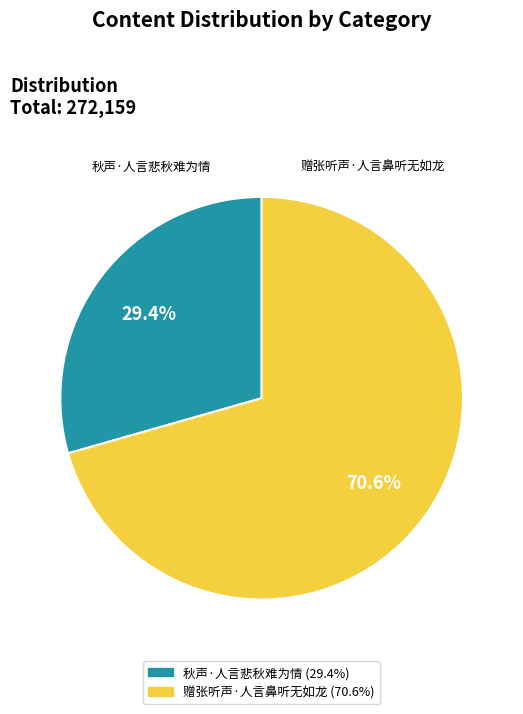

Is it true that 赠张听声·人言鼻听无如龙 is 71% of the pie?

True